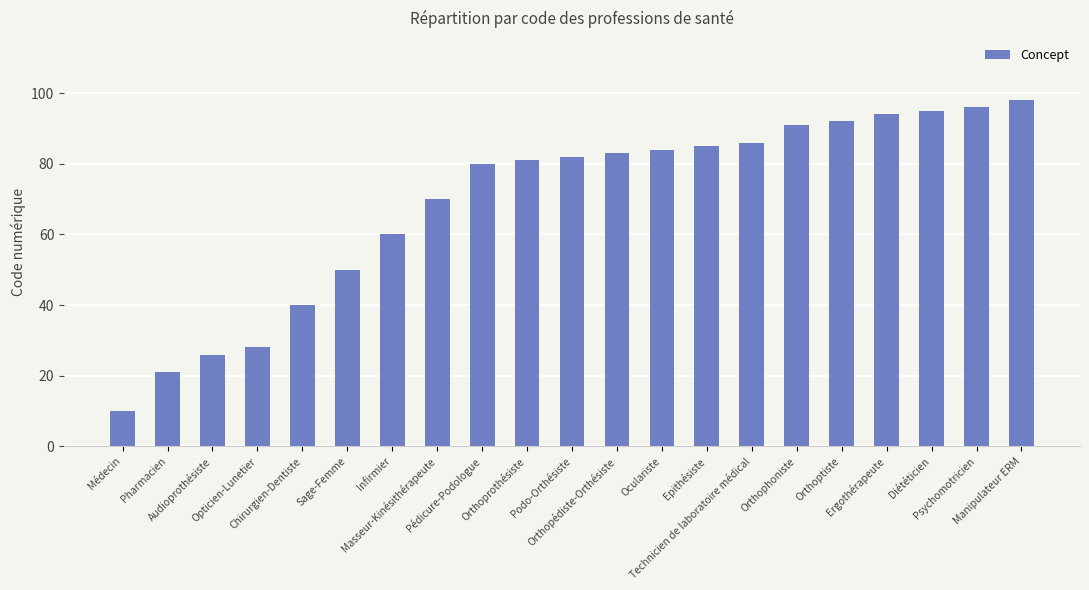

What is the maximum value shown in the chart?

98